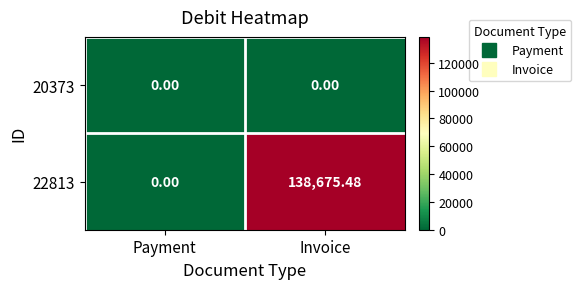

Between Payment and Invoice, which series saw the biggest shift?

22813